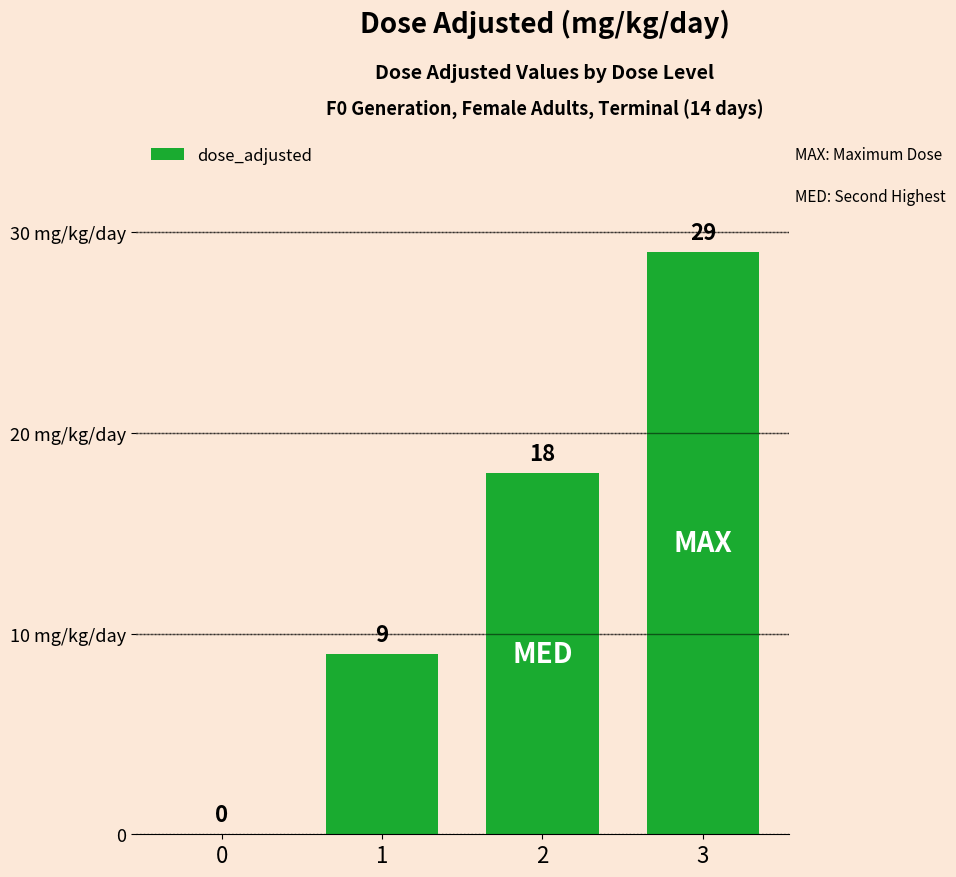

Reading left to right, extract all data points from this chart.

0=0	1=9	2=18	3=29